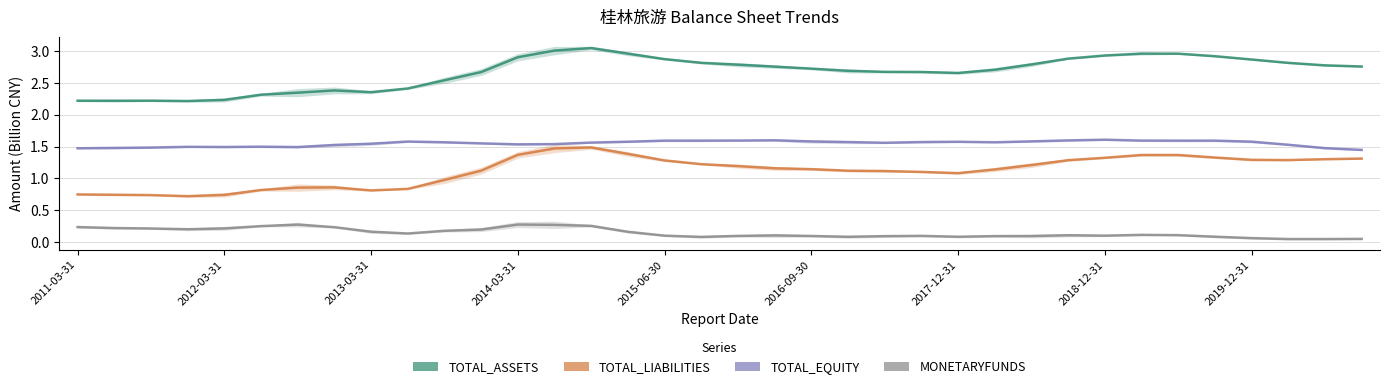

What is the difference between the maximum and minimum values in the TOTAL_EQUITY series?

0.2